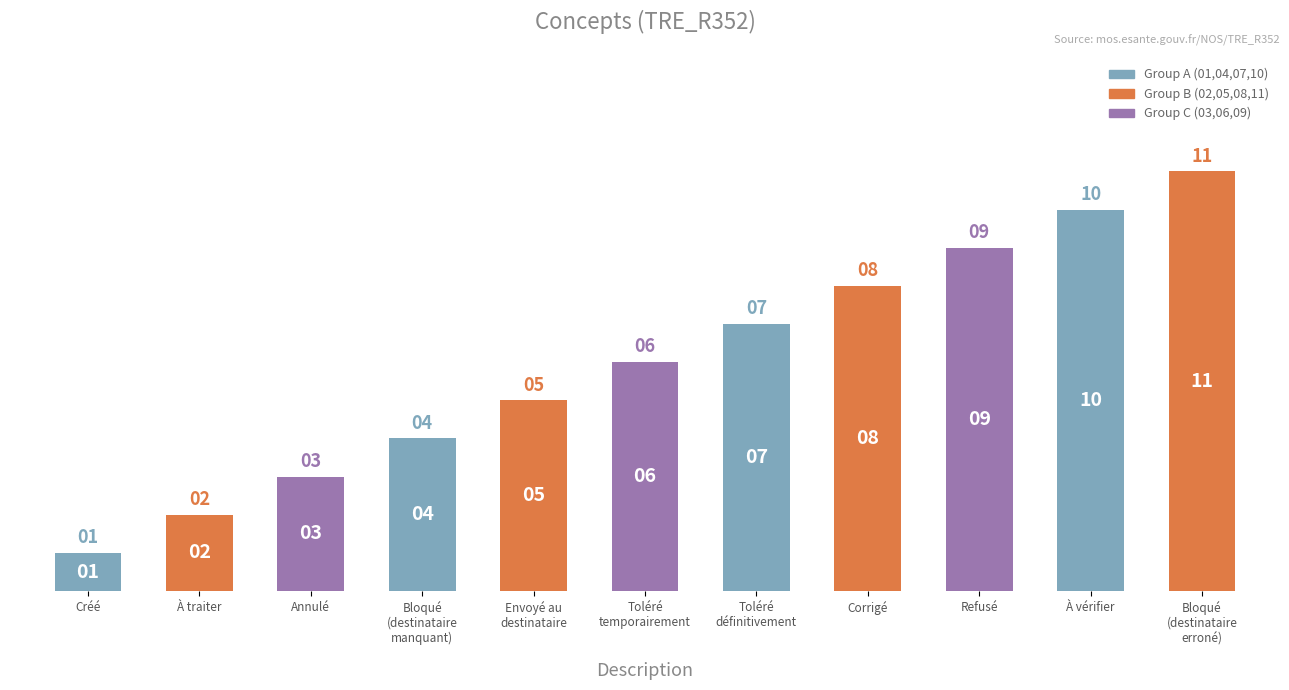

What is the difference between the maximum and second lowest values?

9